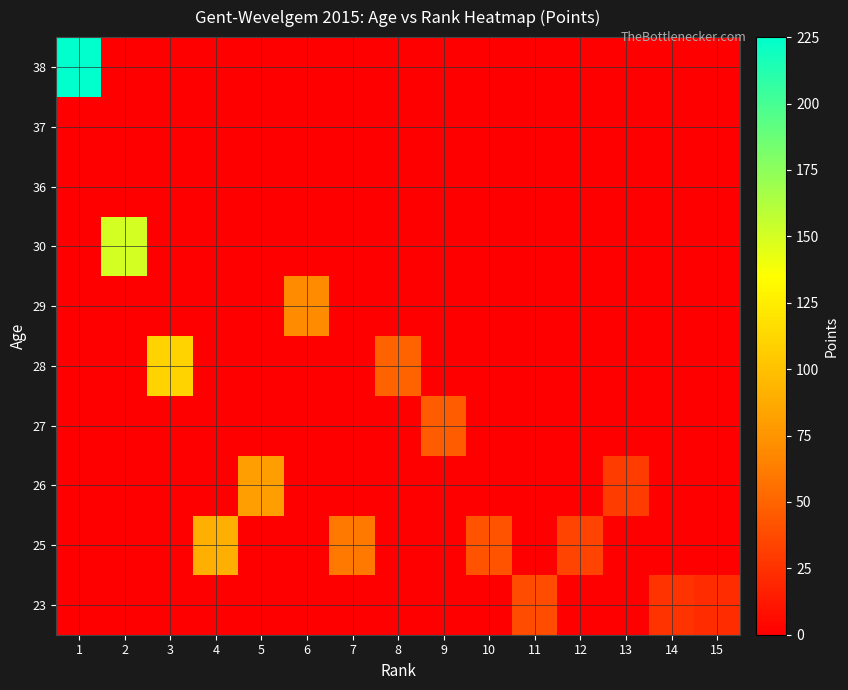

What is the total value across all series at 2?

150